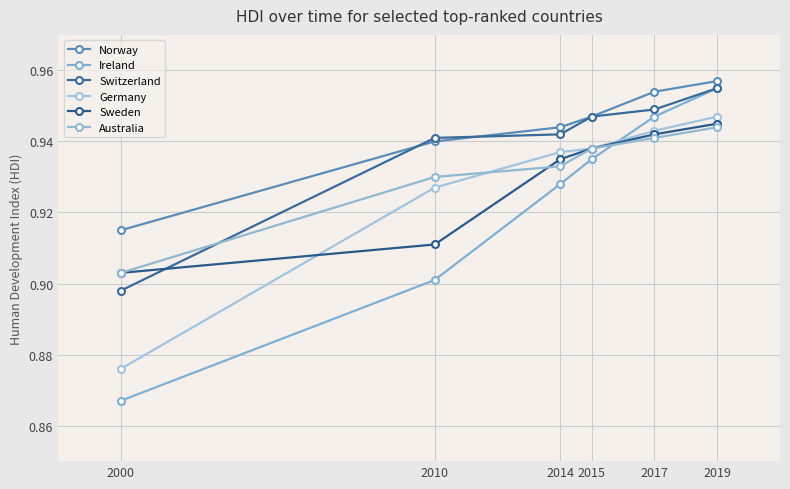

Which category has the lowest value in the Australia series?

2000